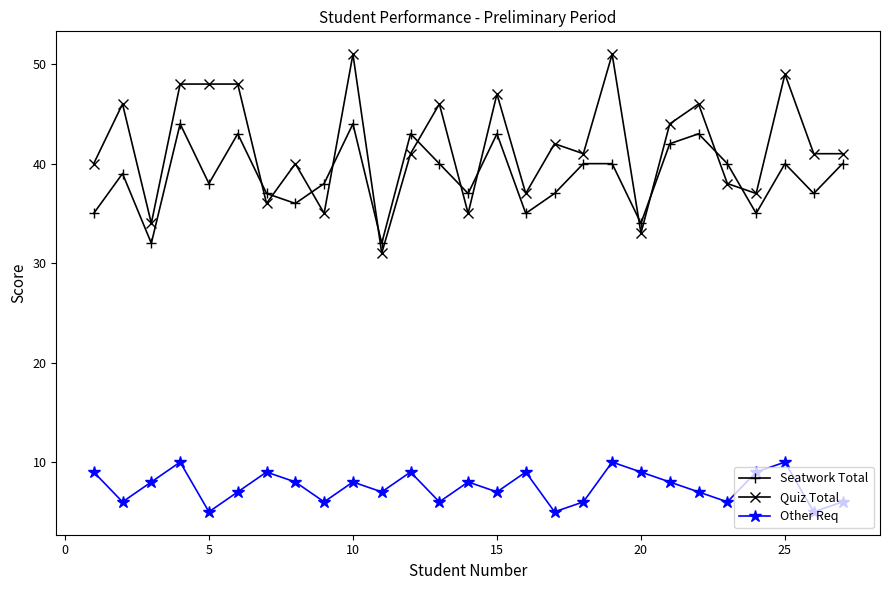

At how many categories does at least one series exceed 26?

27